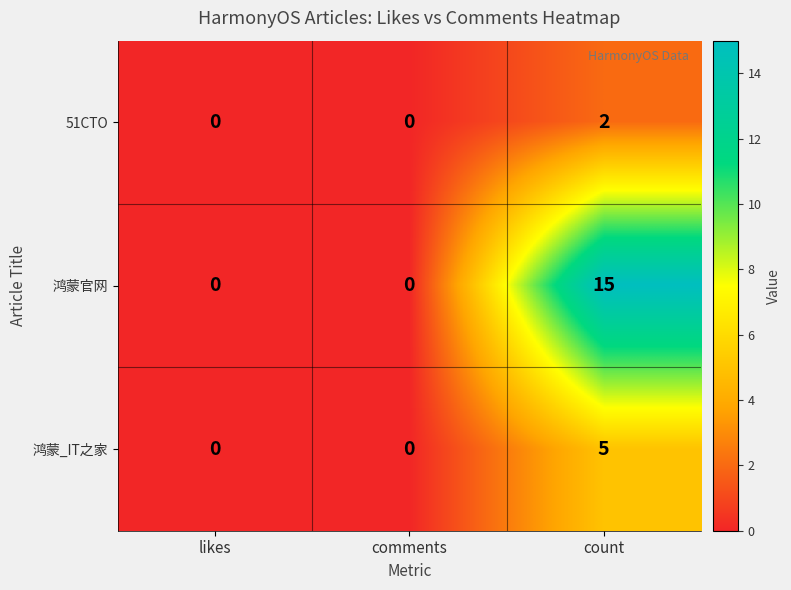

Rank the series by their maximum value, from lowest to highest.

51CTO, 鸿蒙_IT之家, 鸿蒙官网